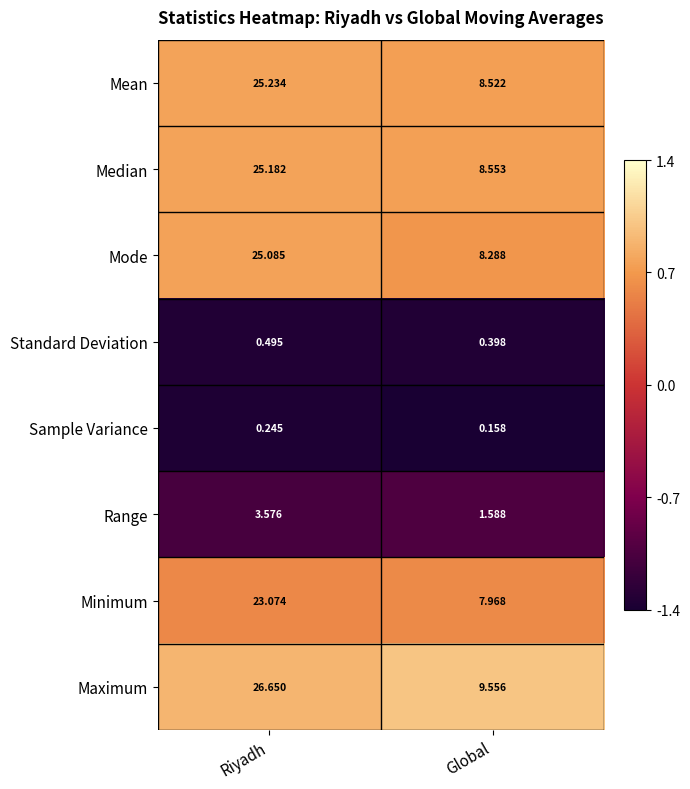

List the labels in order of Range value, largest first.

Riyadh, Global